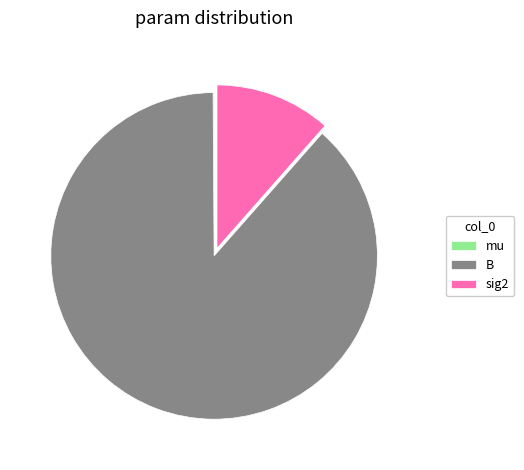

Which slice represents more than half of the pie?

B